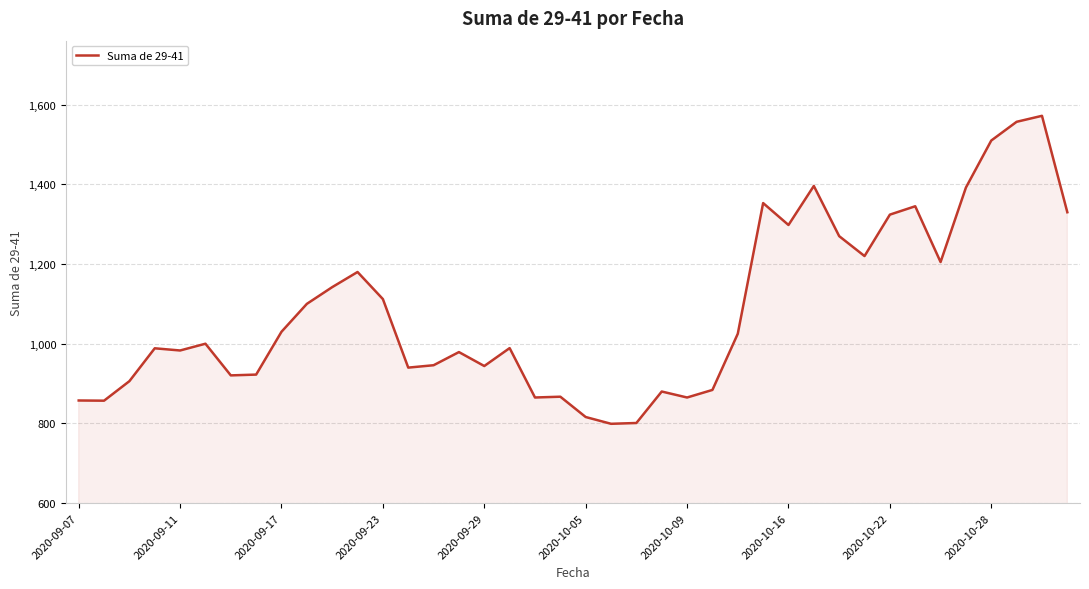

What is the difference between the maximum and minimum values?

773.0